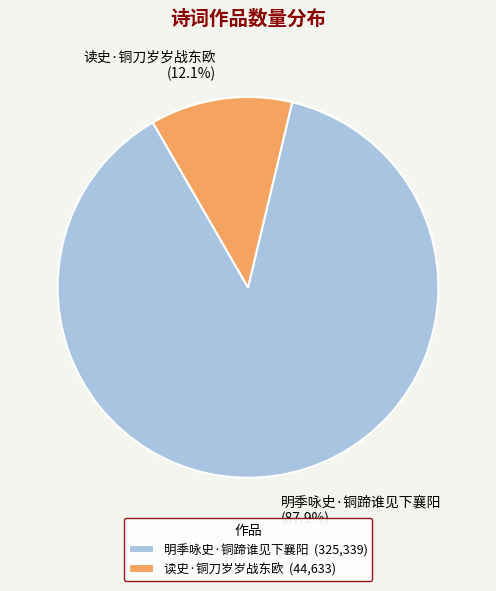

Does any single category account for the majority?

Yes